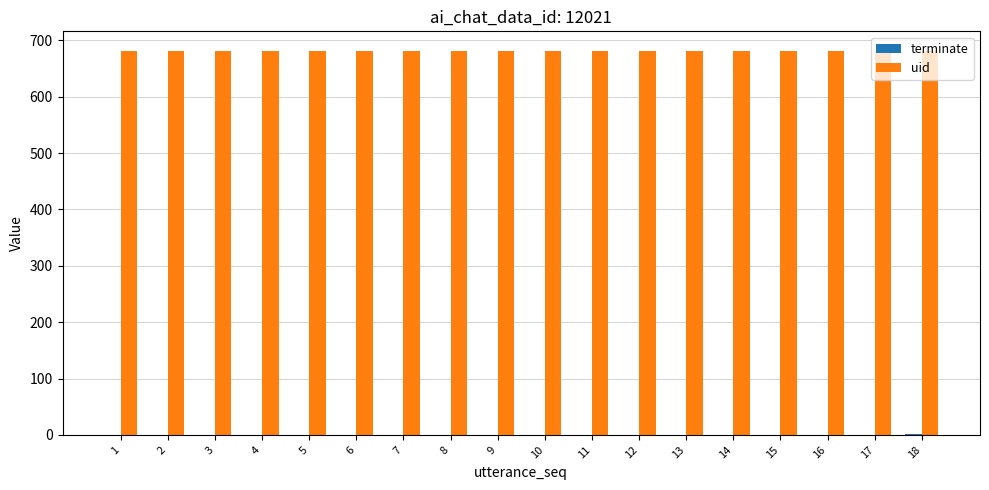

What is the highest value of the uid series?

682